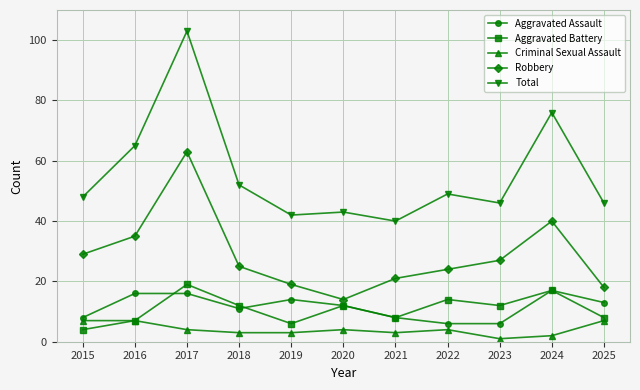

Count the number of categories in the chart.

11